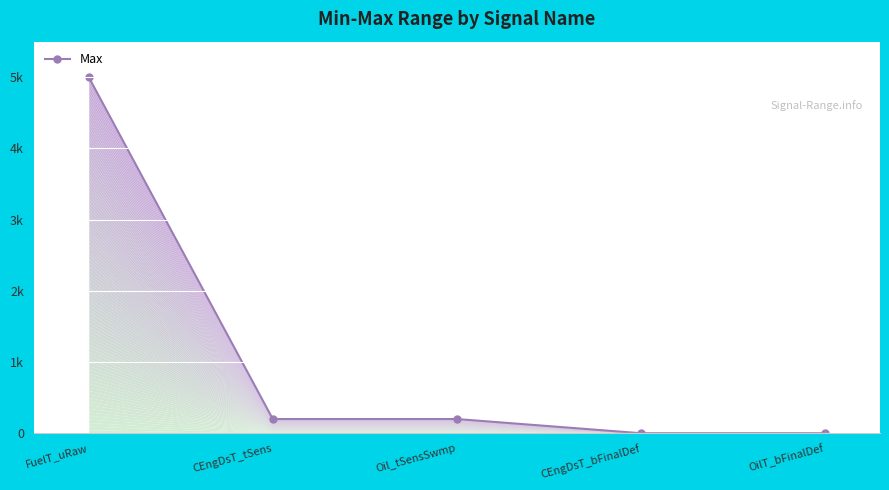

The value at Oil_tSensSwmp is 137. True or false?

False